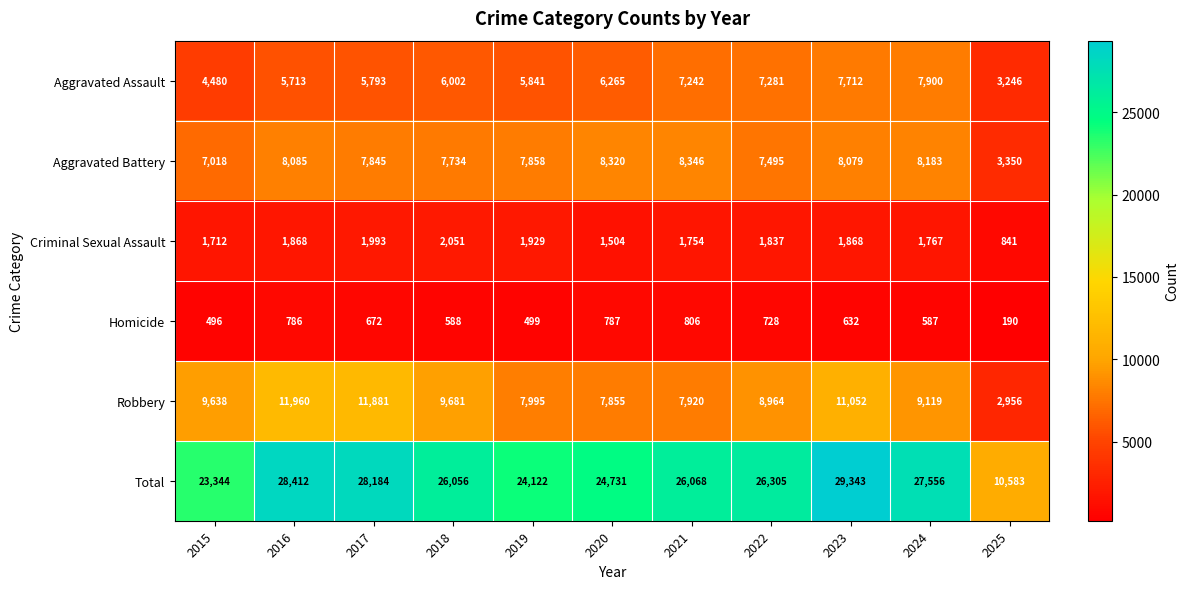

Which category has the lowest value across all series?

2025